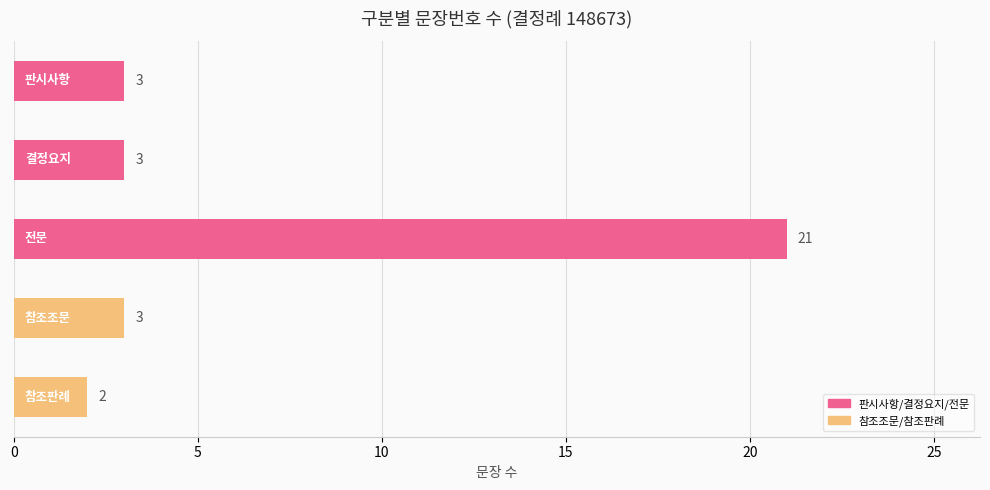

What is the difference between the maximum and minimum values?

19